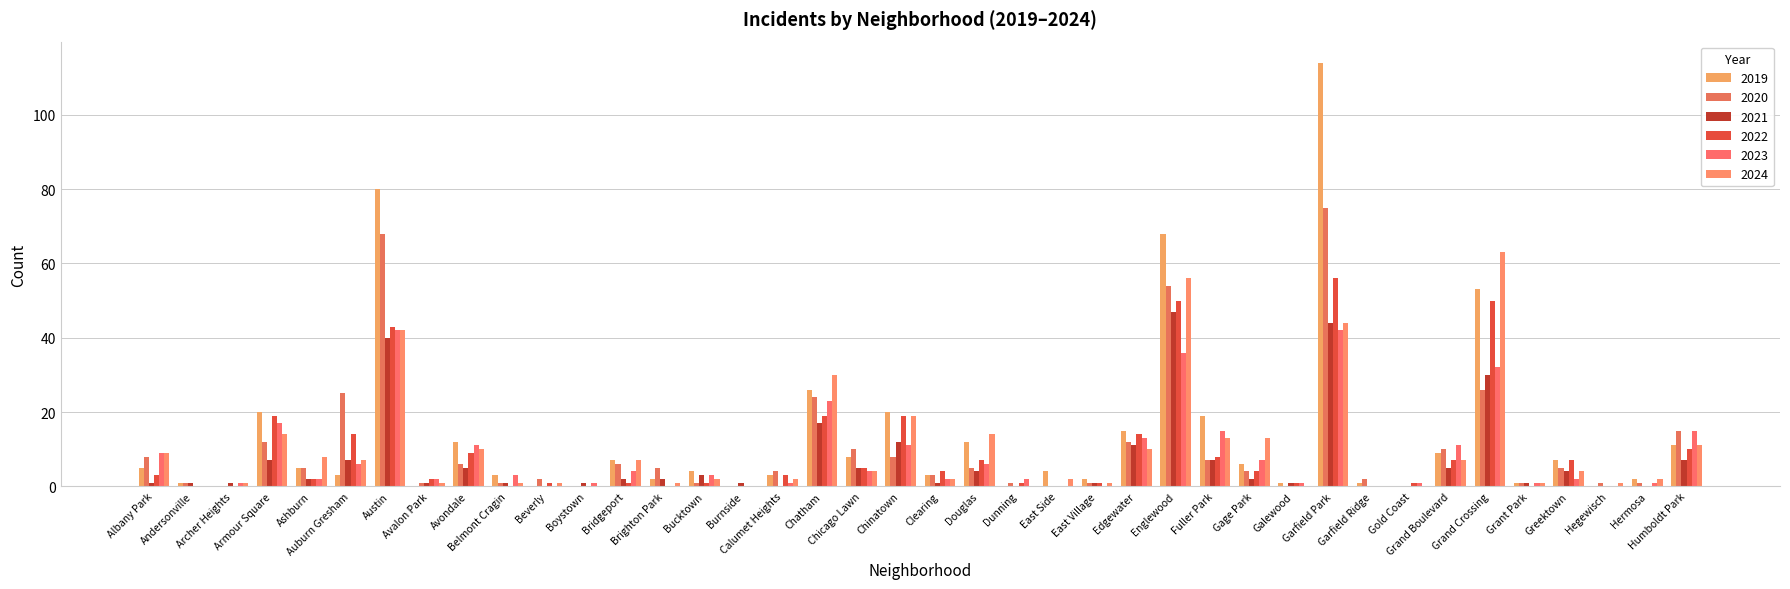

How many categories are shown in the chart?

40